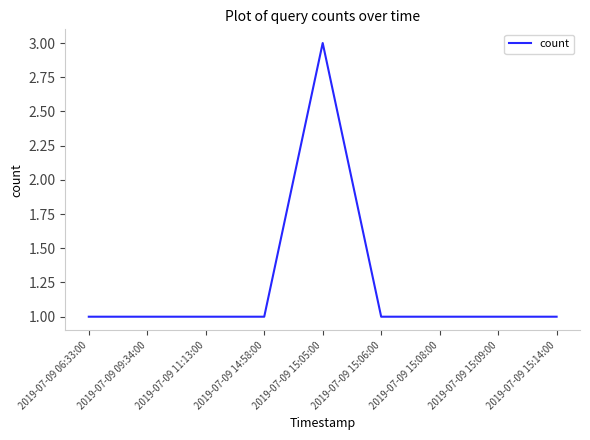

Which has a higher value, 2019-07-09 15:05:00 or 2019-07-09 14:58:00?

2019-07-09 15:05:00